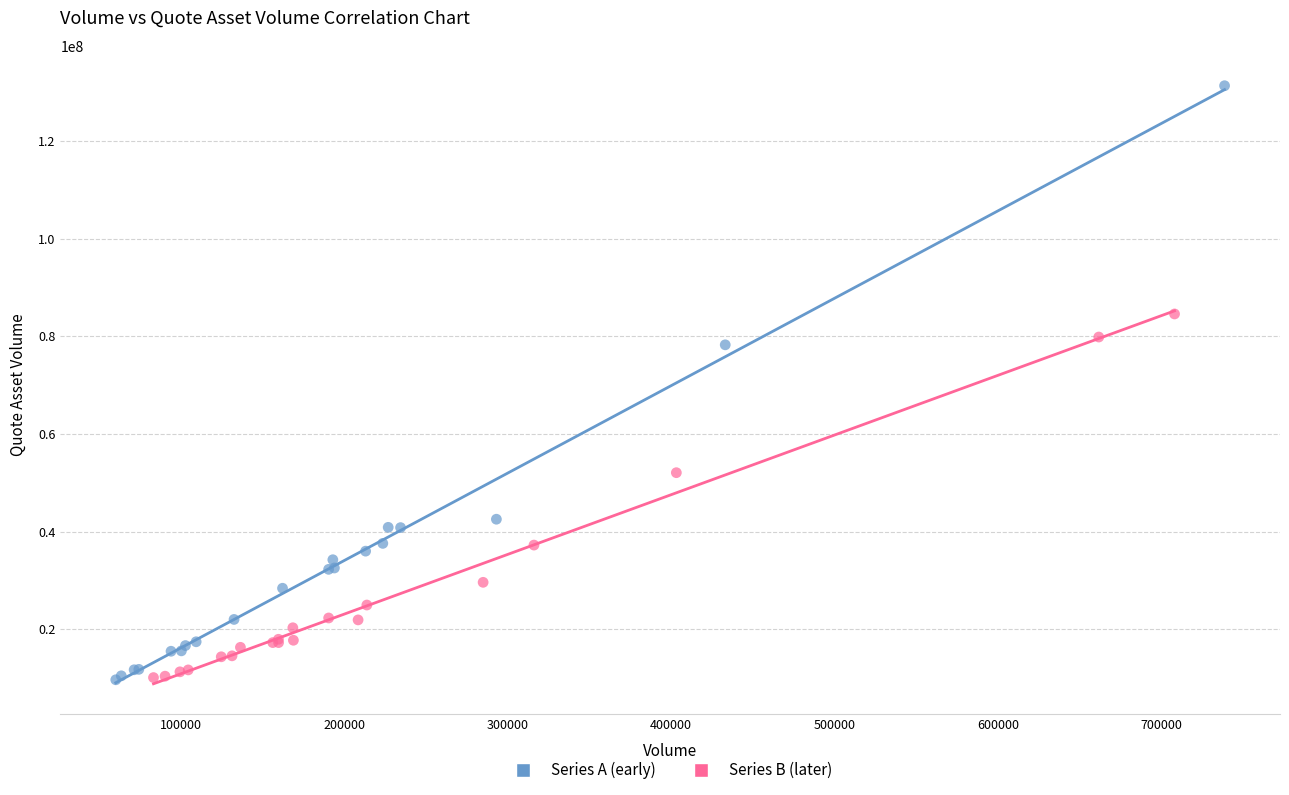

Which series reaches the maximum Y coordinate?

Series A (early)